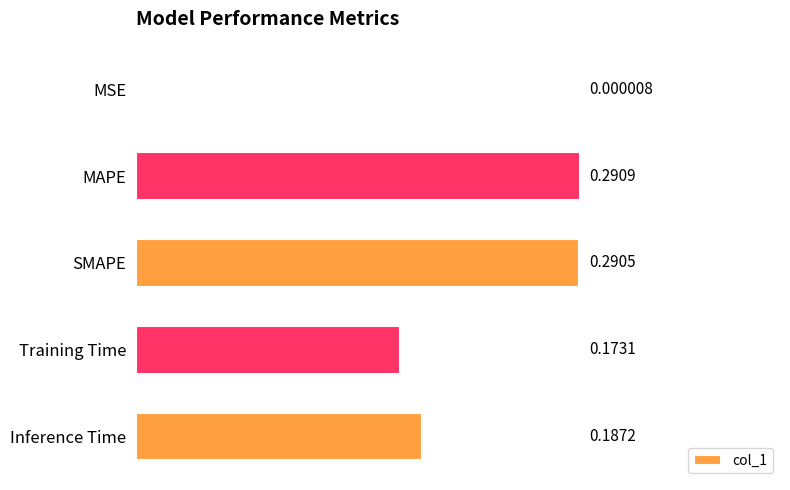

Which has a higher value, MAPE or SMAPE?

MAPE